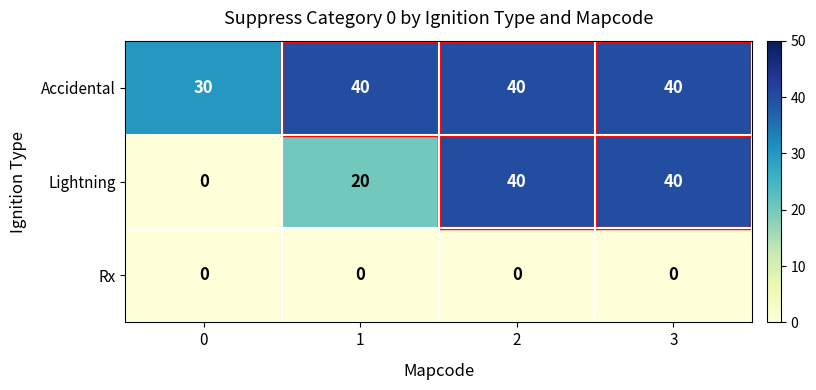

What is the maximum value for Accidental?

40